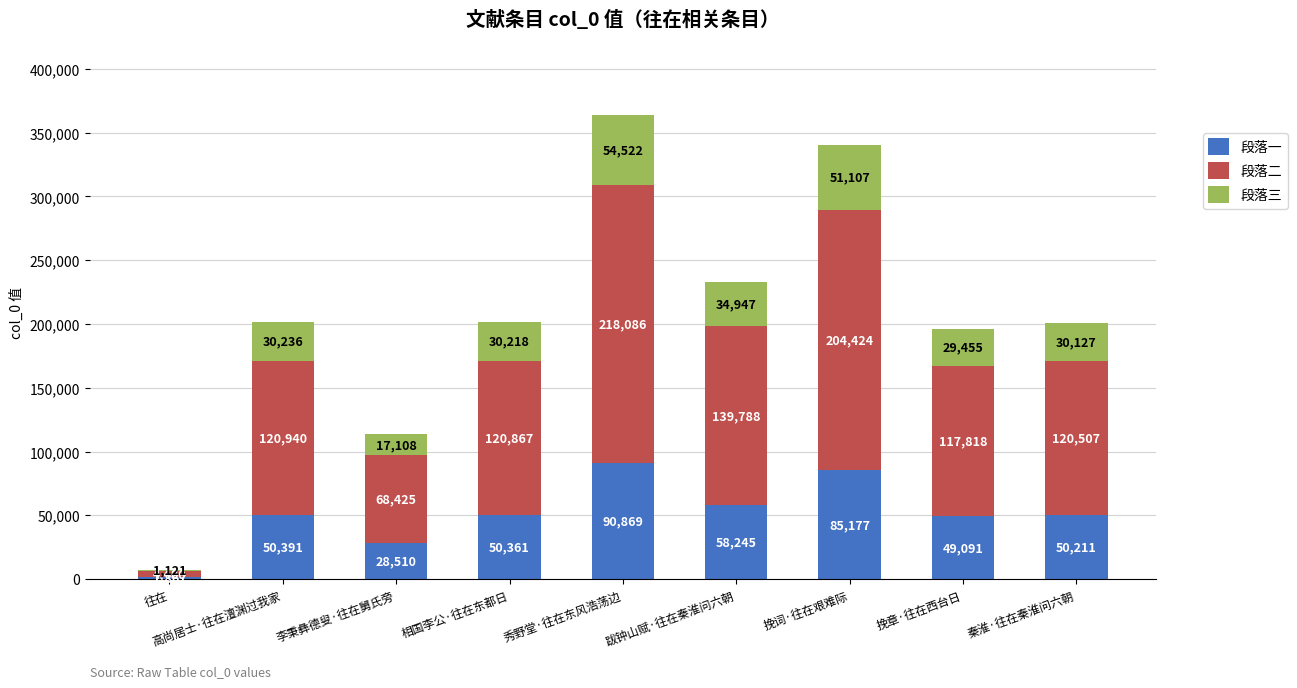

How many data points does each series have?

9